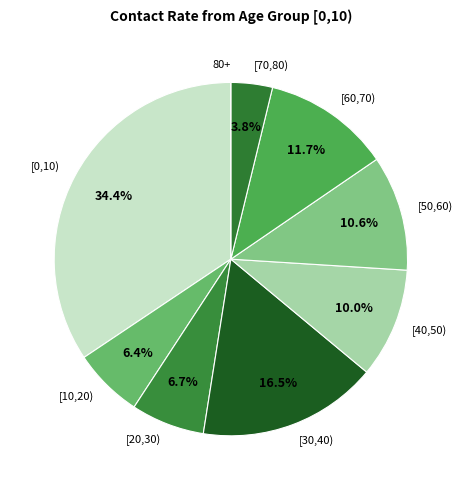

Which has a higher value, [30,40) or [70,80)?

[30,40)